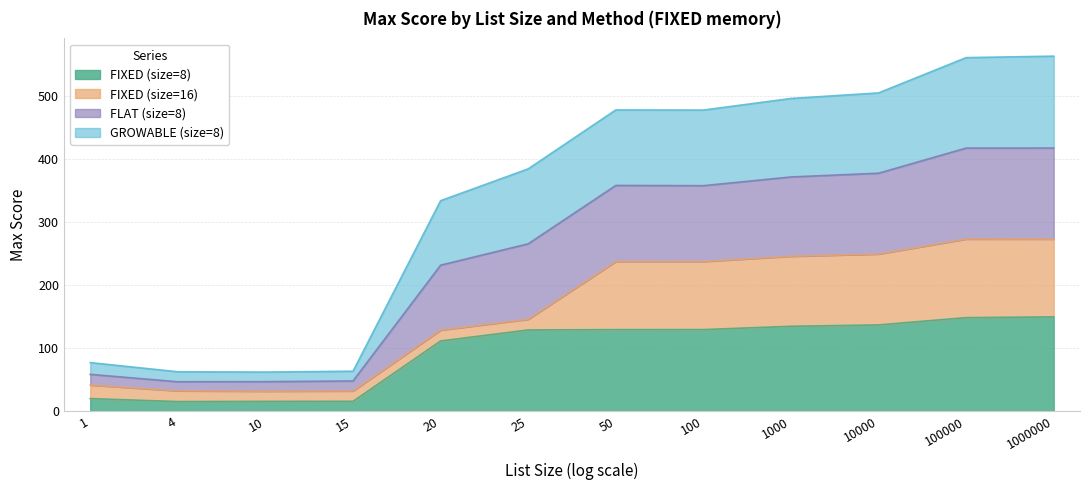

What are all the series names shown in the legend?

FIXED (size=8), FIXED (size=16), FLAT (size=8), GROWABLE (size=8)